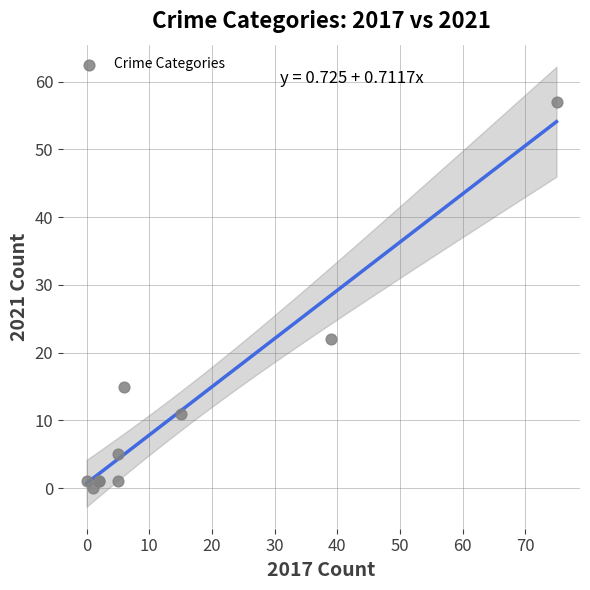

What Y value in the scatter plot is closest to 28?

22